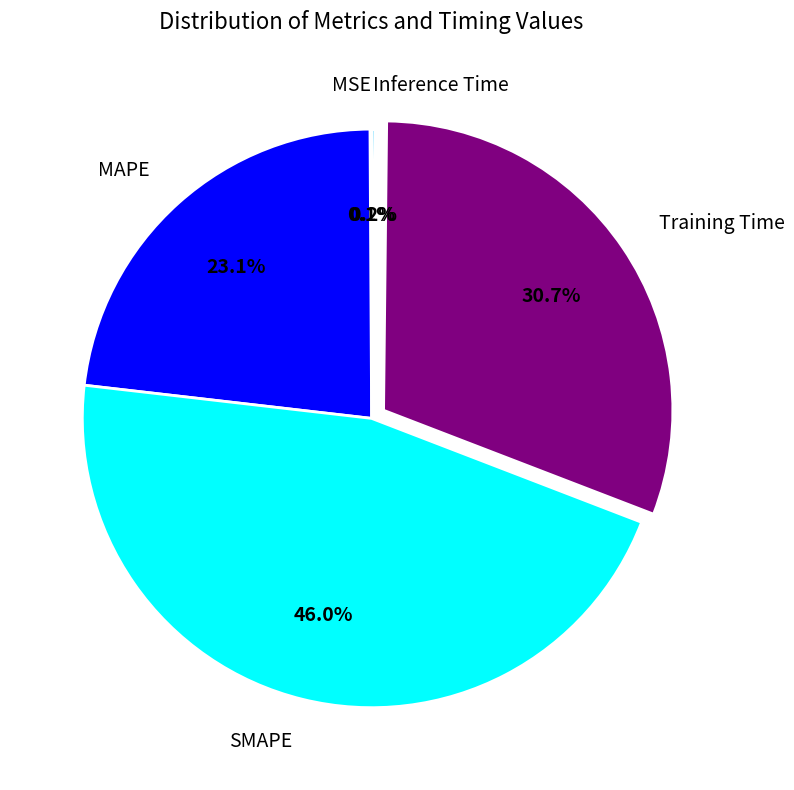

The MAPE slice represents 23% of the pie. True or false?

True